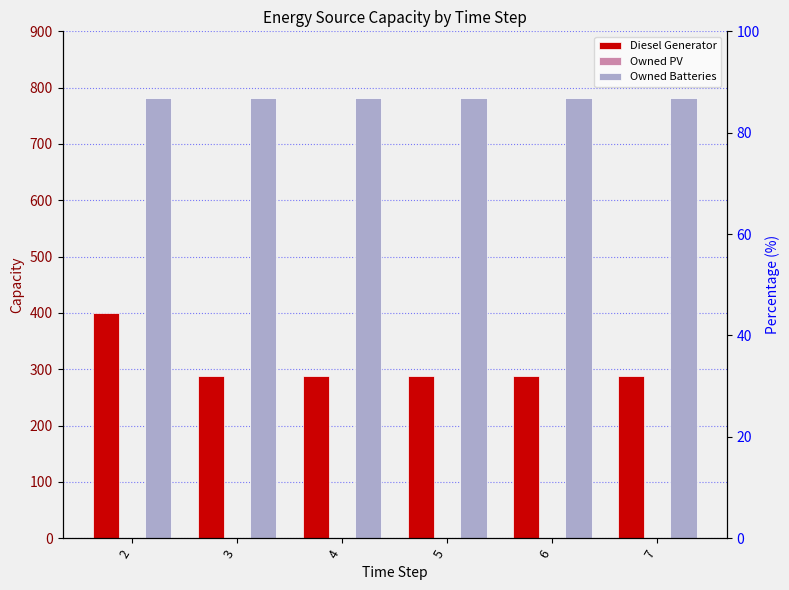

True or false: Diesel Generator has a value of 377 at 4.

False